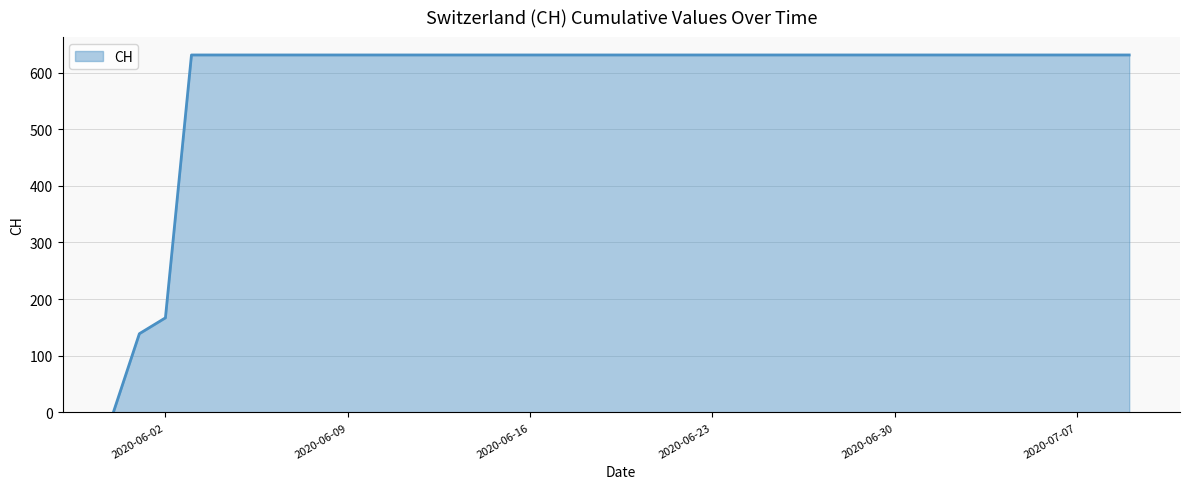

What is the difference between the maximum and minimum values?

631